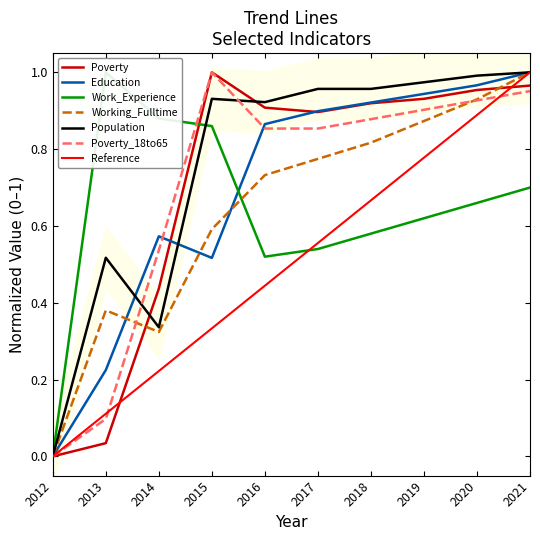

True or false: Working_Fulltime and Population cross at least once.

False